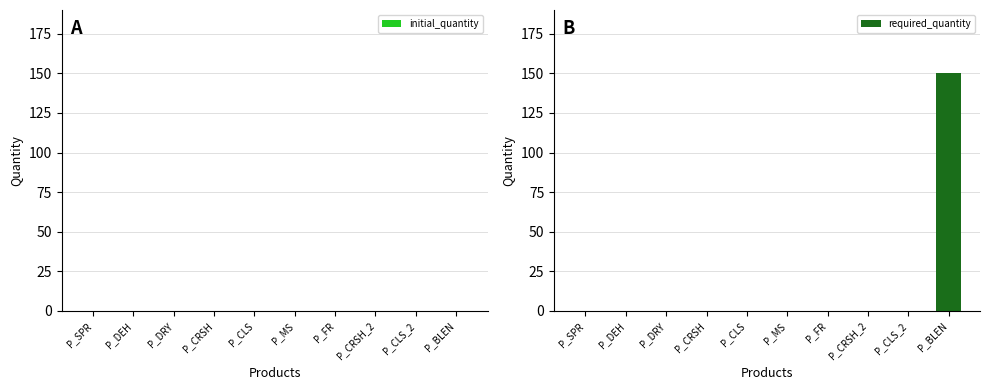

At which category does the chart reach its peak across all series?

P_BLEN